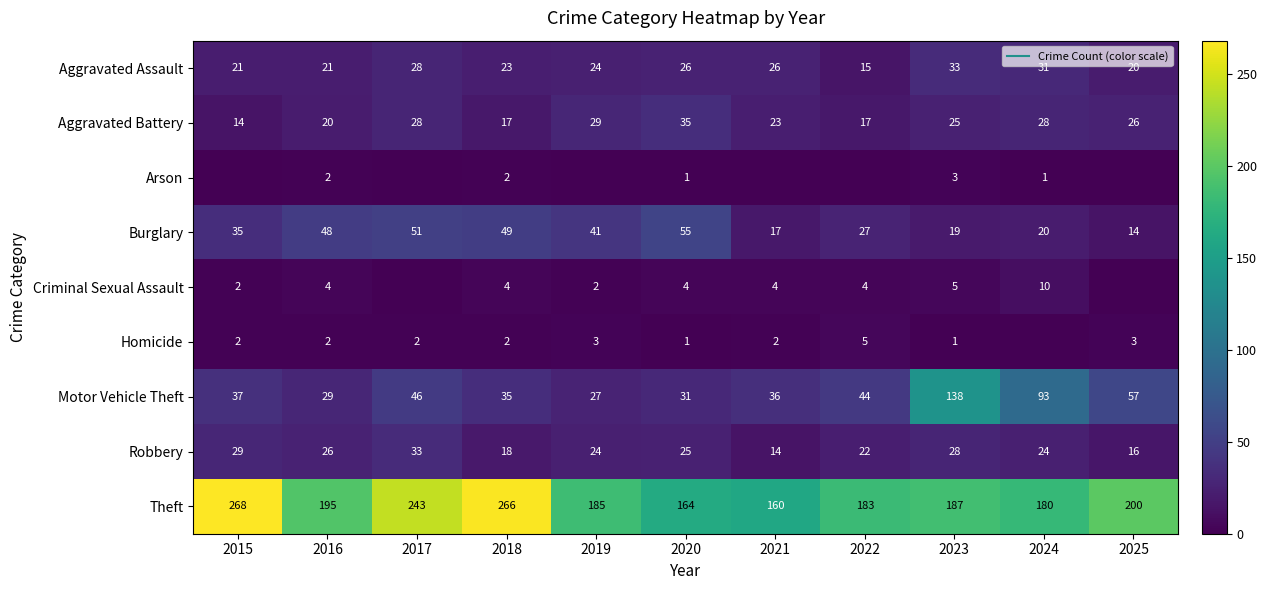

At 2021, list the series in order from smallest to largest.

Arson, Homicide, Criminal Sexual Assault, Robbery, Burglary, Aggravated Battery, Aggravated Assault, Motor Vehicle Theft, Theft